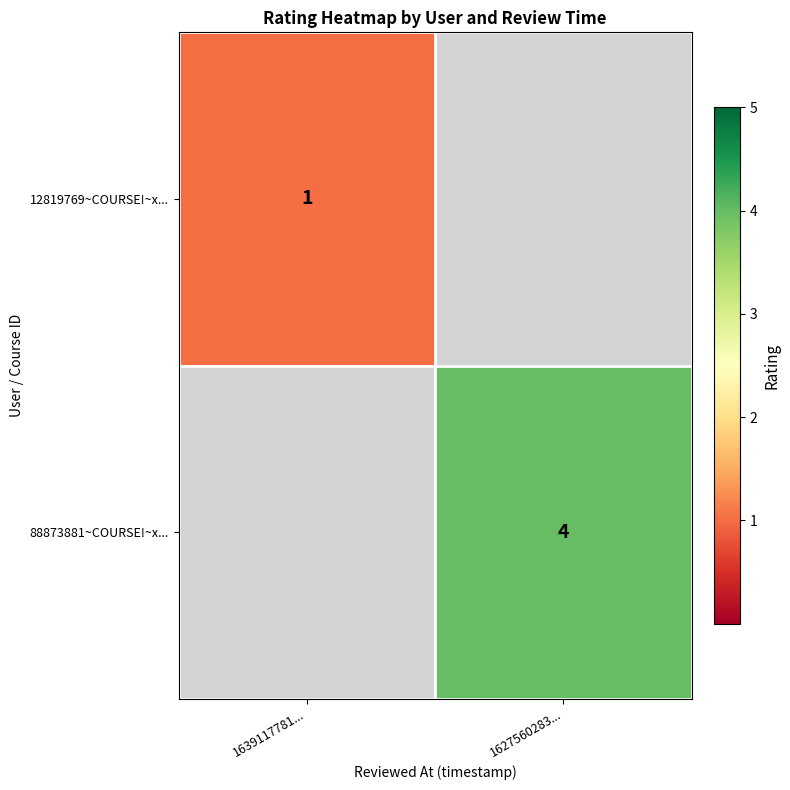

The 12819769~COURSE!~x... series shows 2 at 1639117781.... True or false?

False